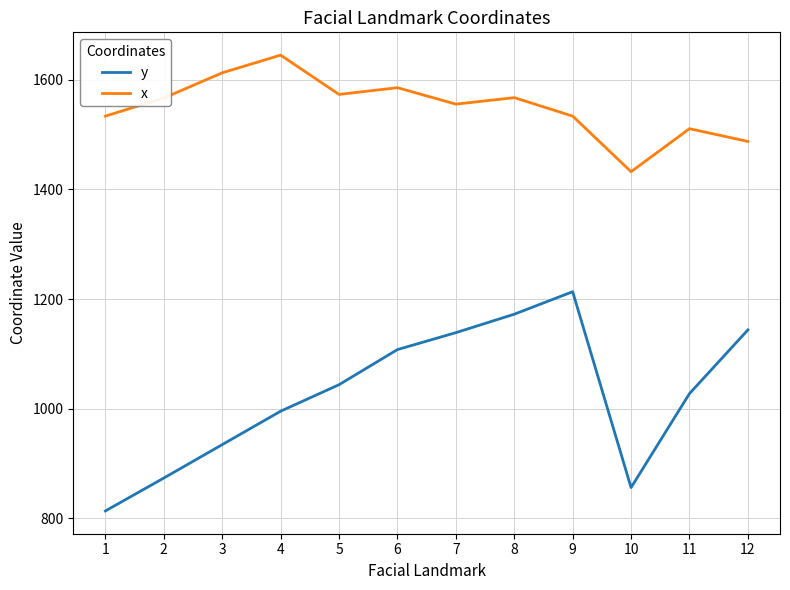

List the series in order of their peak value, lowest first.

y, x